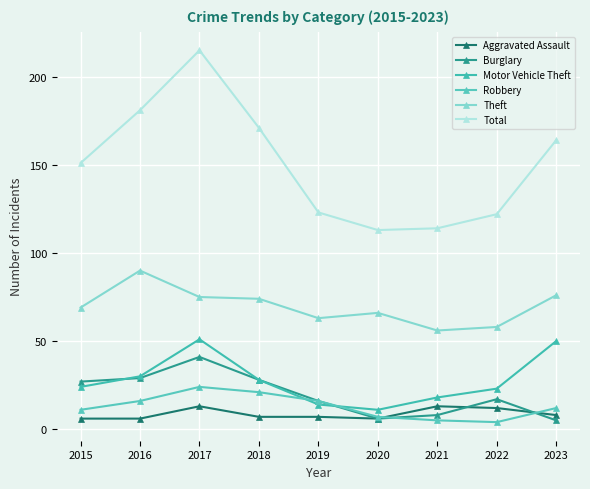

What is the difference between the highest and lowest values at 2020?

107